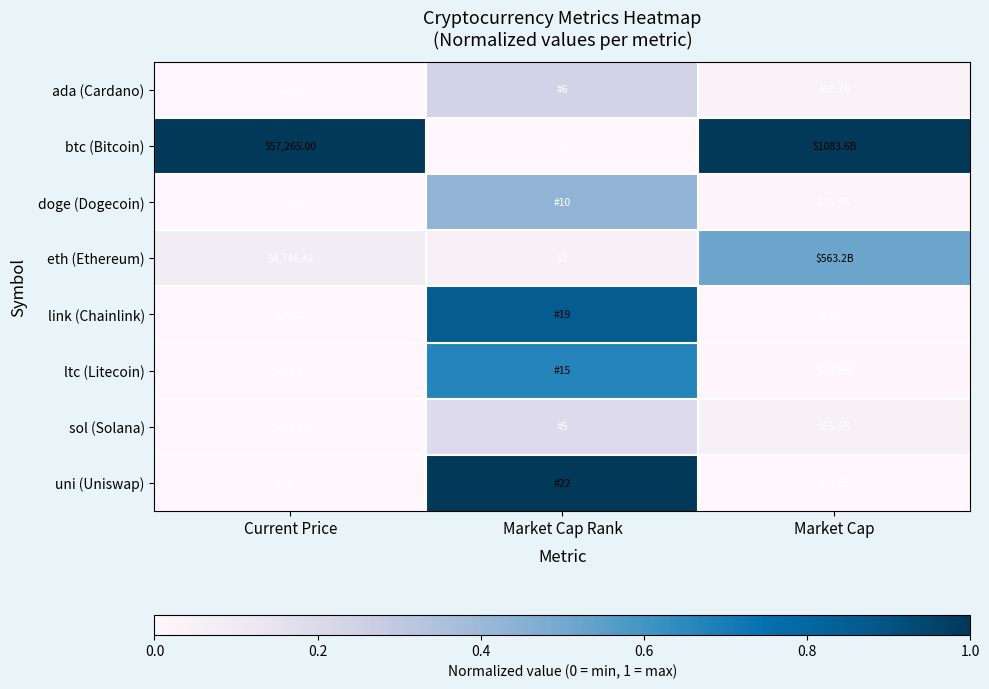

Is the value of ada (Cardano) at Current Price greater than the value of ltc (Litecoin) at Current Price?

No